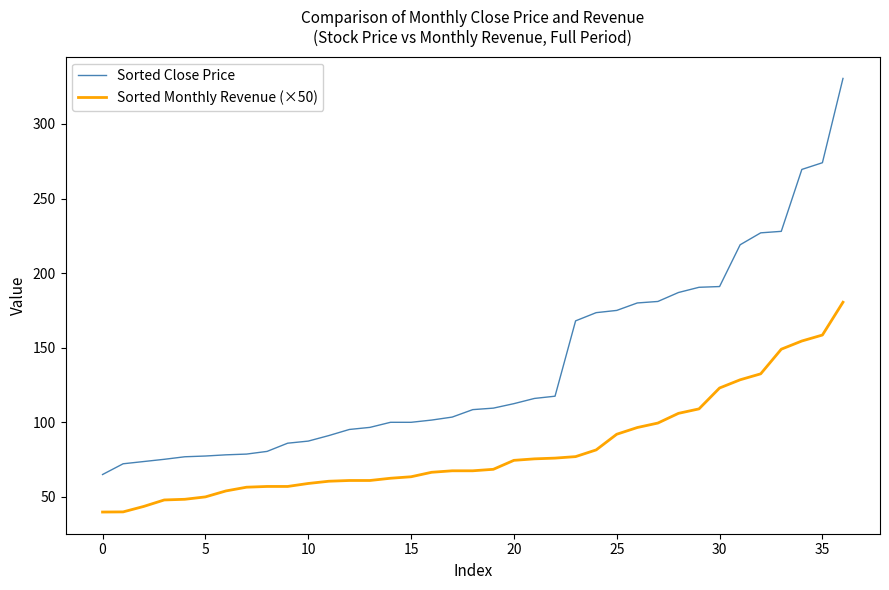

Which series has the largest range (max minus min)?

Sorted Close Price